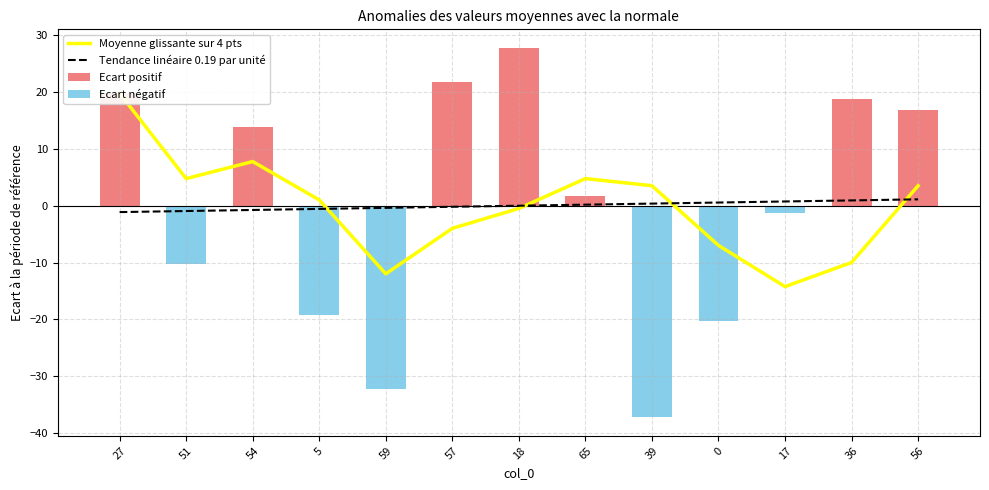

What is the label of the 5th bar from the right?

39